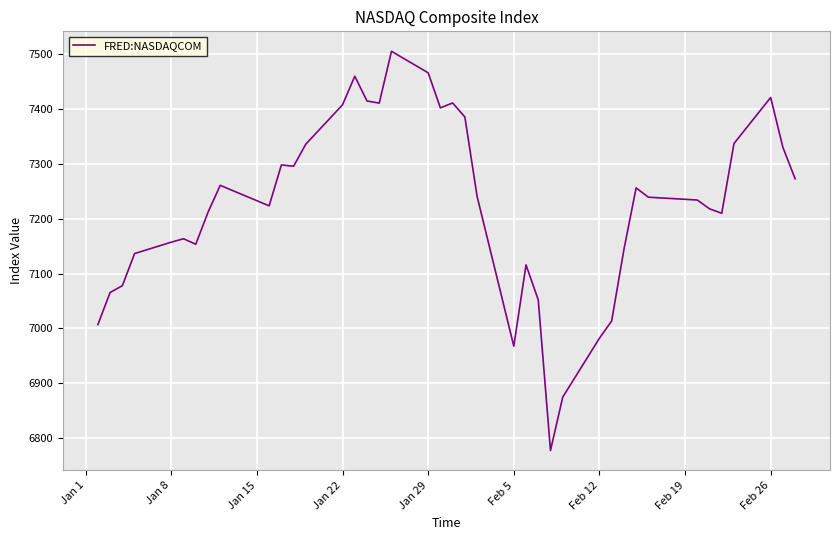

What is the minimum value shown in the chart?

6777.2